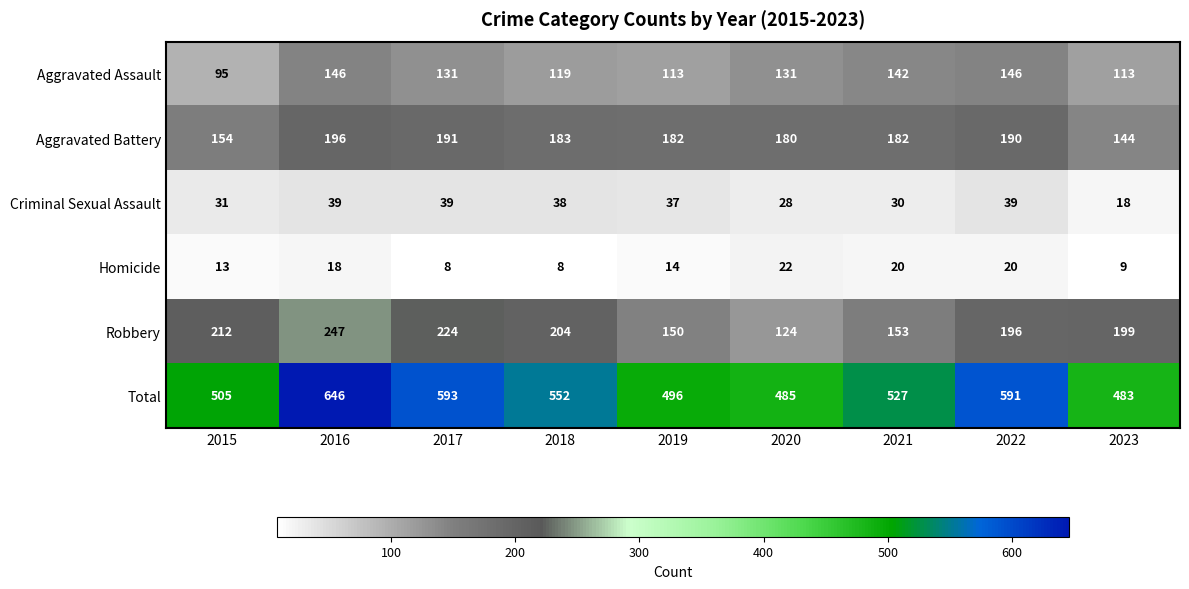

What is the difference between the maximum and second lowest values in the Homicide series?

14